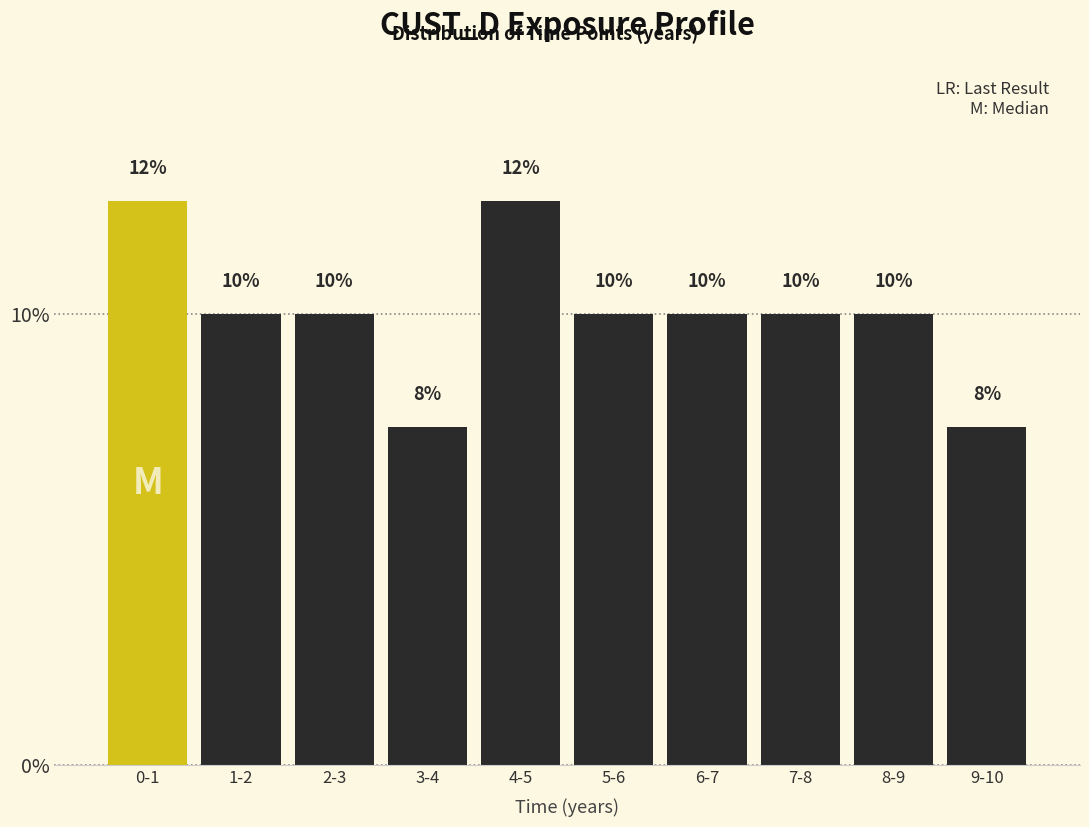

What is the value of the 6th bar from the left?

10.0